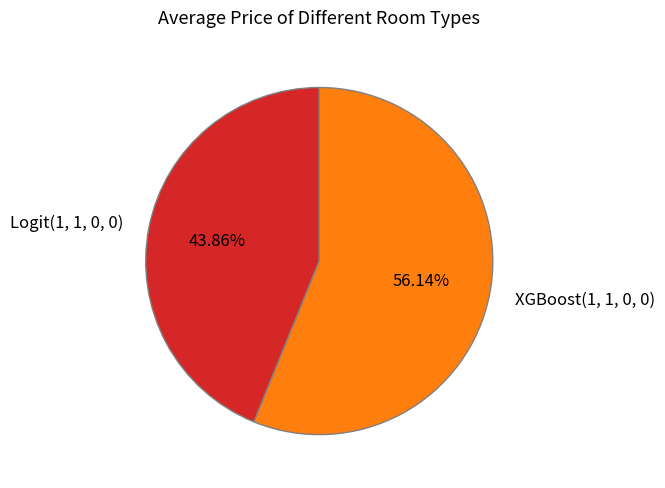

What is the largest slice in the pie chart?

XGBoost(1, 1, 0, 0)